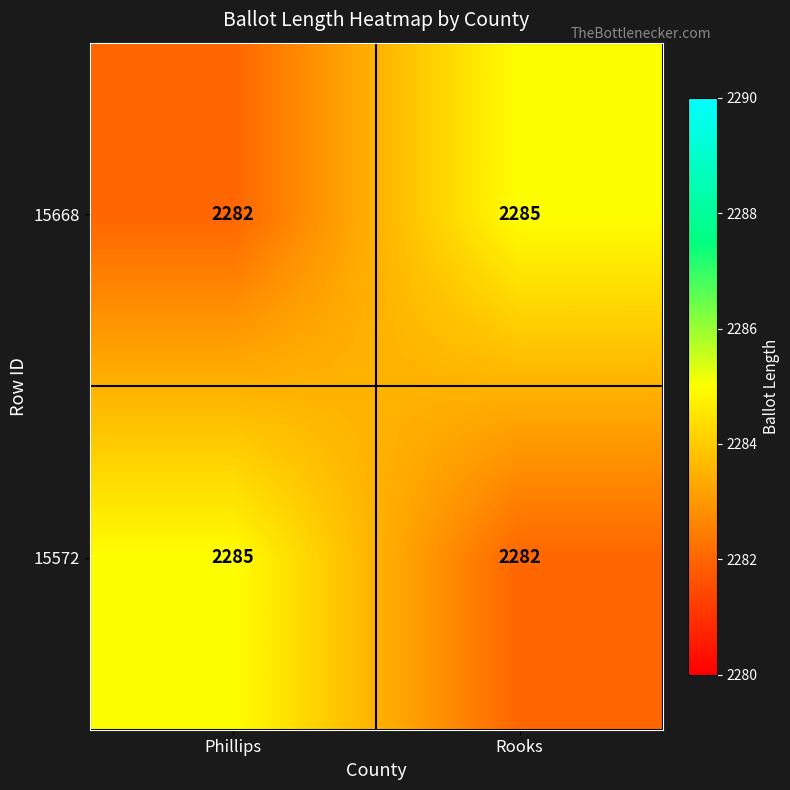

At how many categories does at least one series exceed 2282?

2